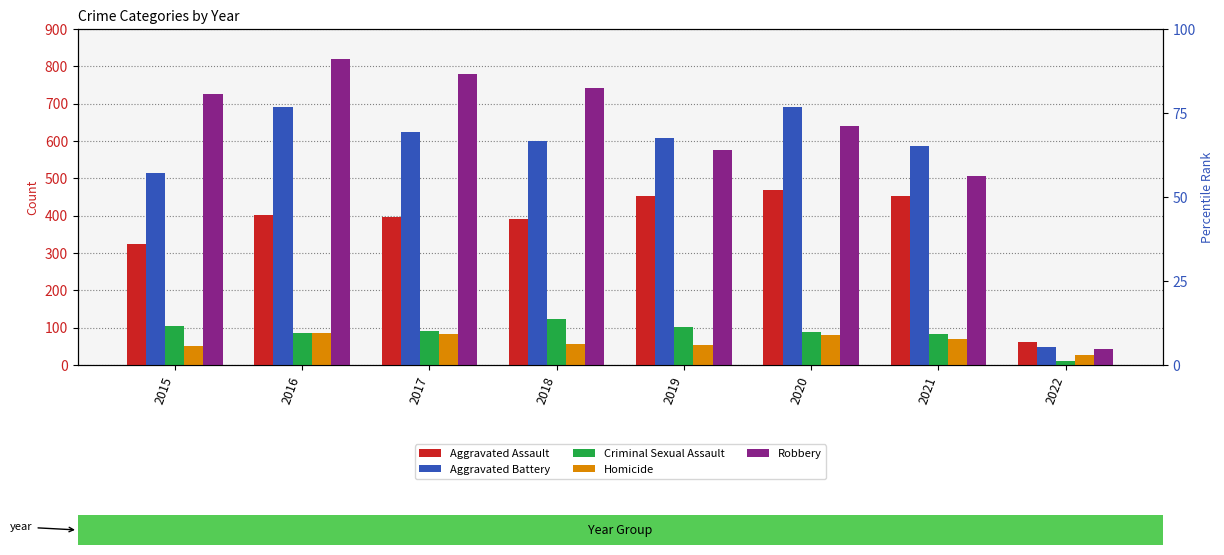

The Homicide series shows 69 at 2021. True or false?

True